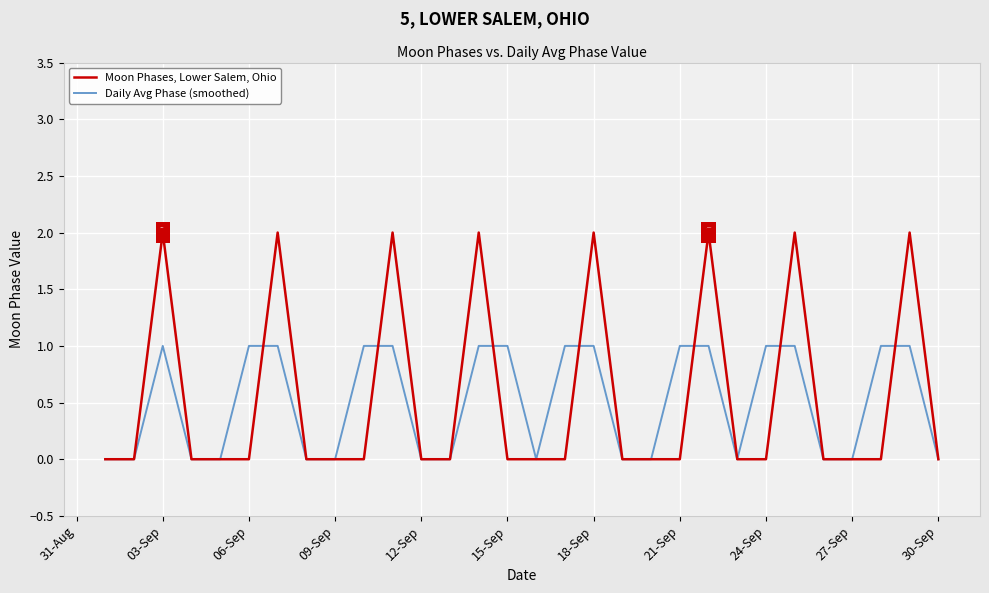

List the series in order of their overall mean, highest first.

Moon Phases, Lower Salem, Ohio, Daily Avg Phase (smoothed)